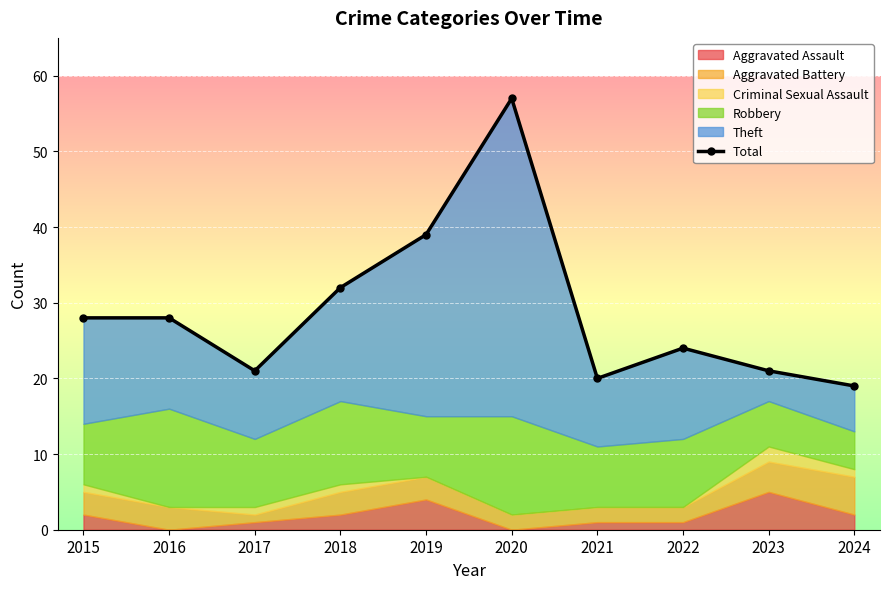

How many points are lower than both their immediate neighbors (excluding endpoints)?

2